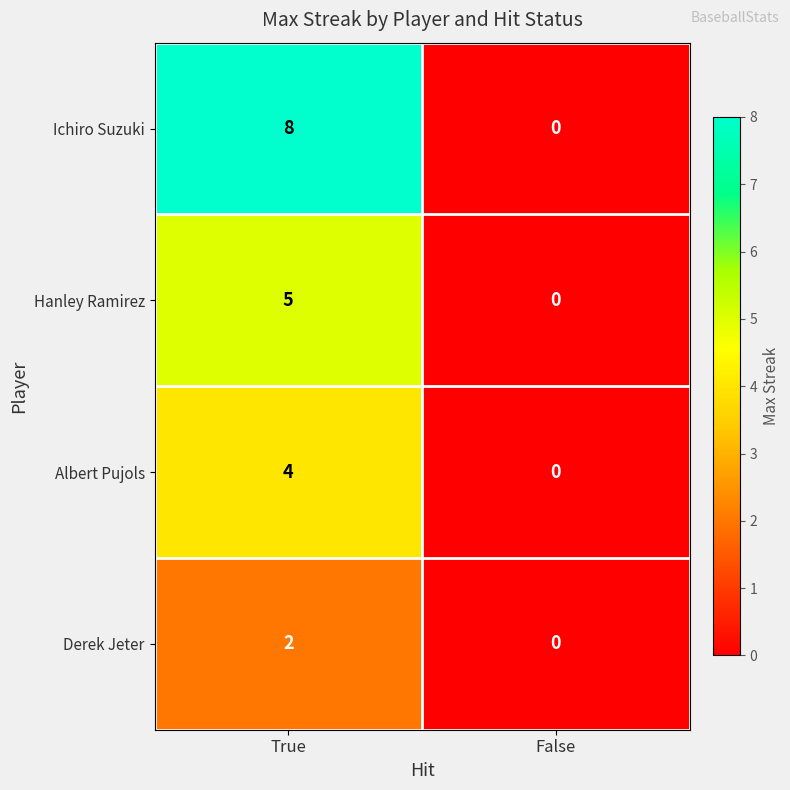

Count the number of data series in this chart.

4